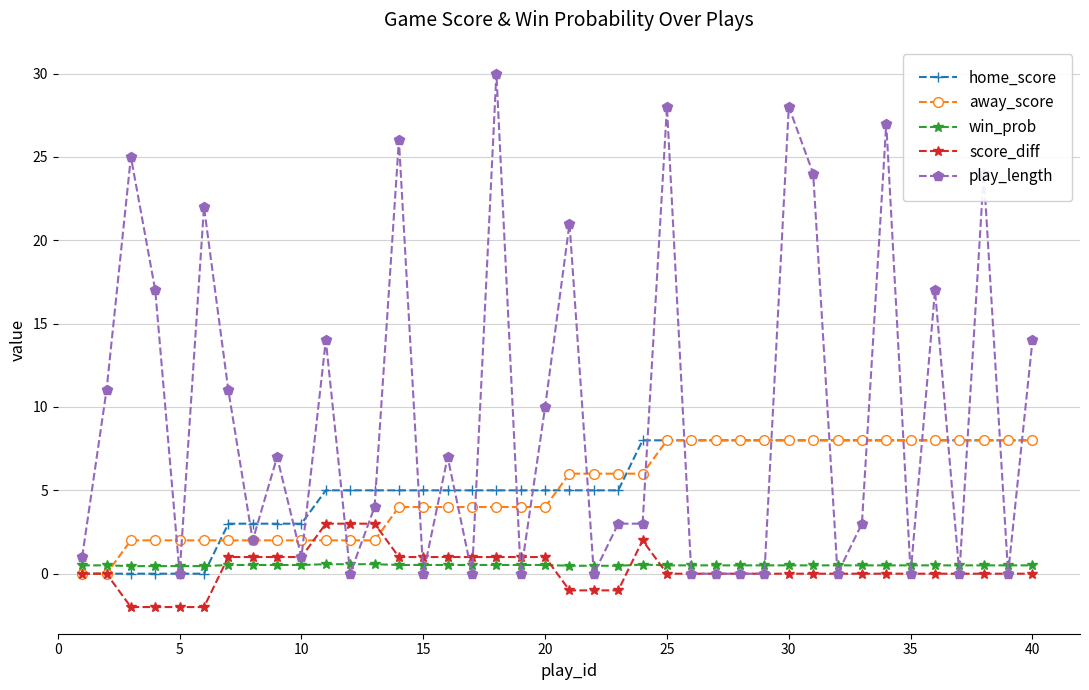

What is the average value of the win_prob series?

0.5